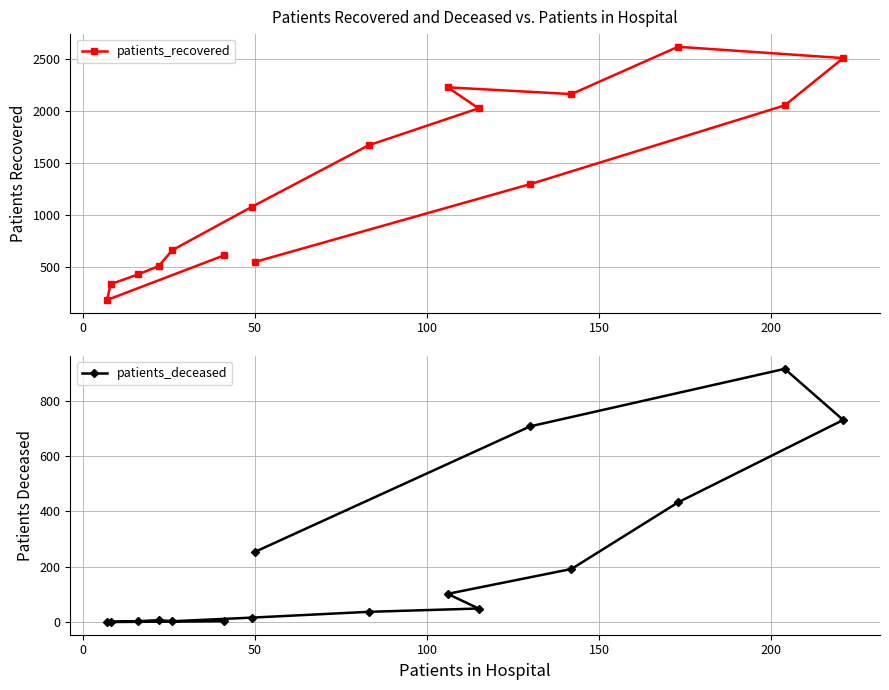

What is the difference between the second highest and minimum values in the patients_recovered series?

2326